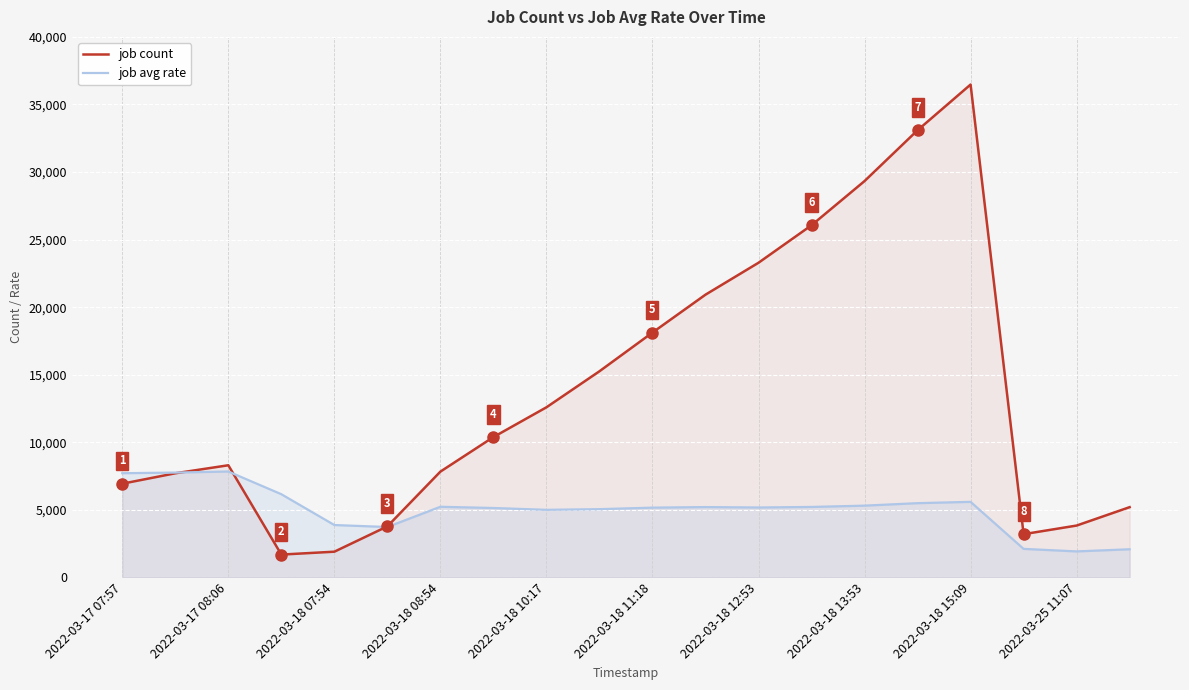

Rank the series by their maximum value, from highest to lowest.

job count, job avg rate